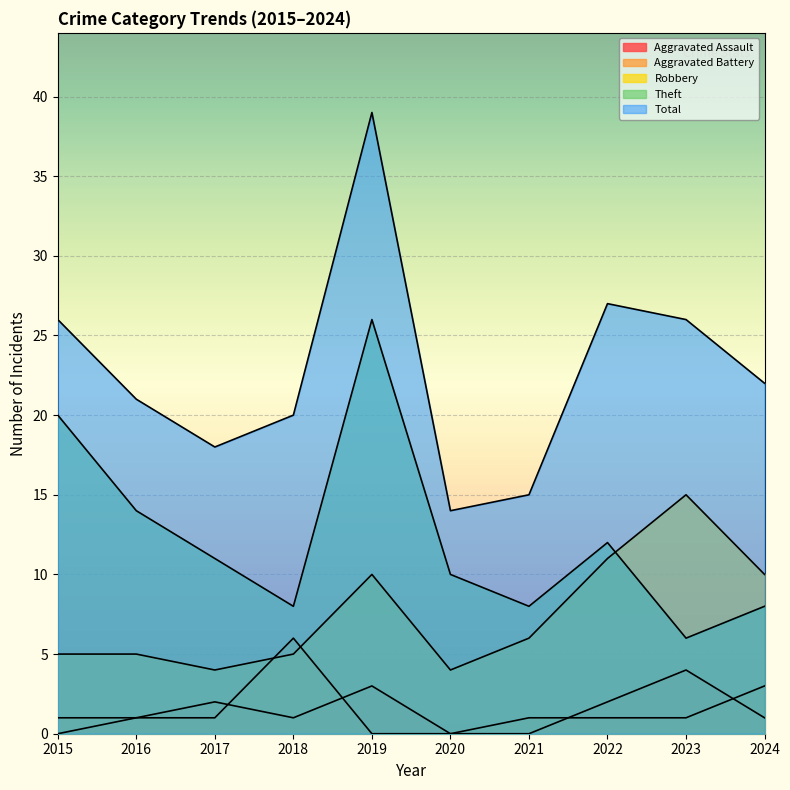

Rank the series by their maximum value, from lowest to highest.

Aggravated Assault, Aggravated Battery, Robbery, Theft, Total